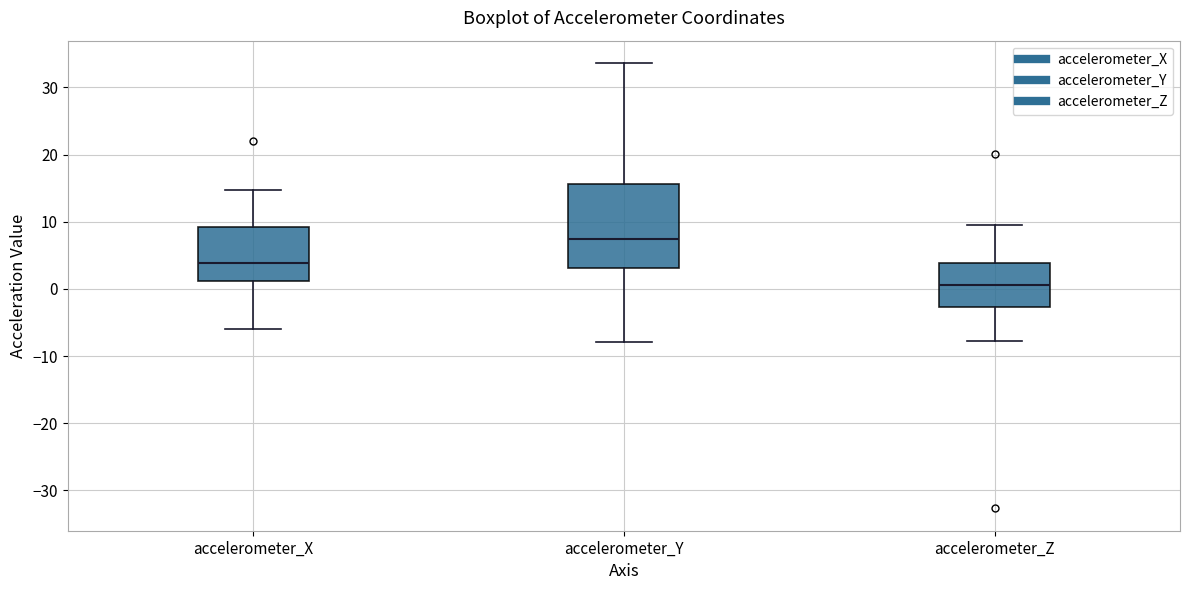

Reading left to right, transcribe this box plot: for each box, give where its median line is, the range the box spans, and where its two whiskers end, as read against the y-axis. The values are not printed on the chart, so give them approximately, as read against the axis.

accelerometer_X: median 4, box 1 to 9, whiskers -6 to 15
accelerometer_Y: median 7, box 3 to 16, whiskers -8 to 34
accelerometer_Z: median 1, box -3 to 4, whiskers -8 to 10